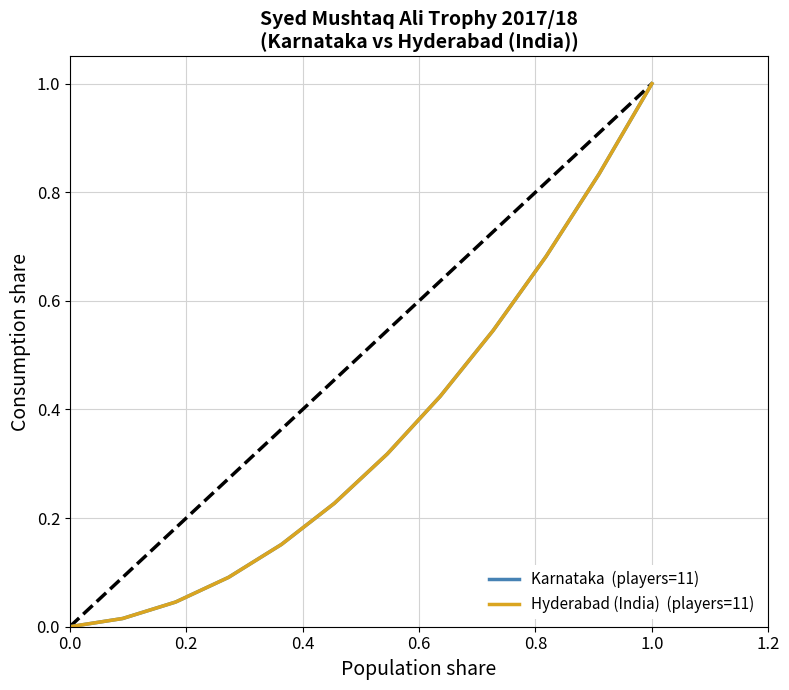

True or false: Hyderabad (India)  (players=11) and Karnataka  (players=11) cross at least once.

False